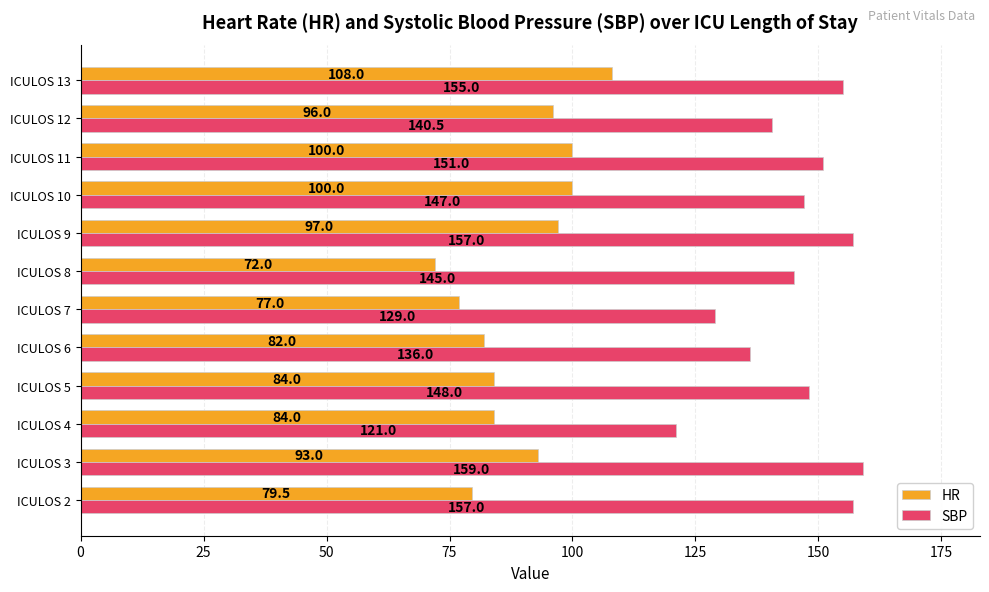

What is the maximum value shown in the chart?

159.0